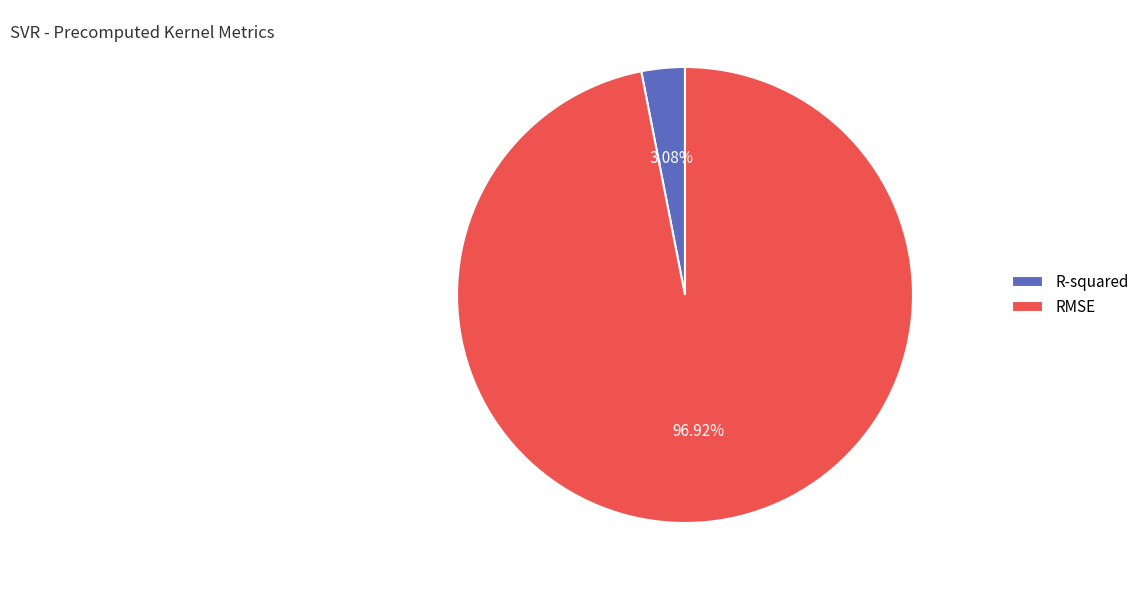

True or false: RMSE accounts for 97% of the total.

True